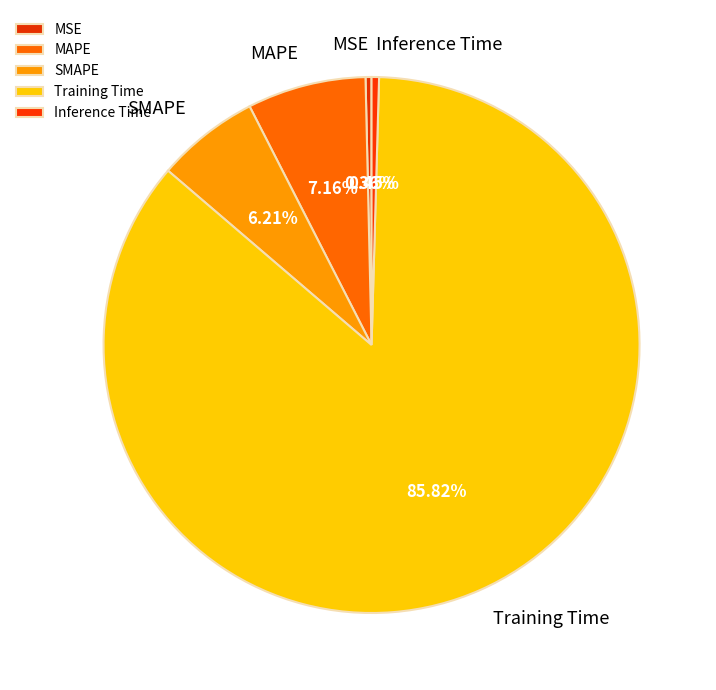

Which category accounts for the majority?

Training Time